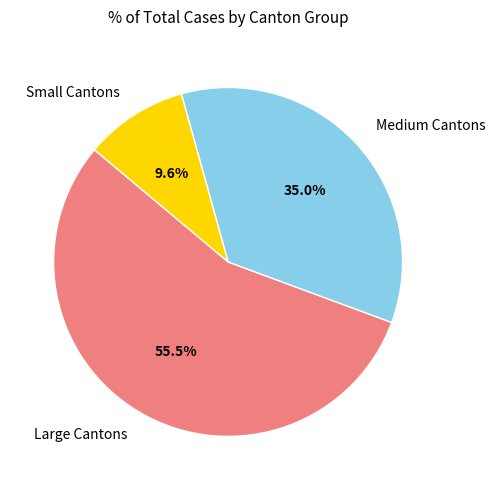

How many segments does this pie chart have?

3